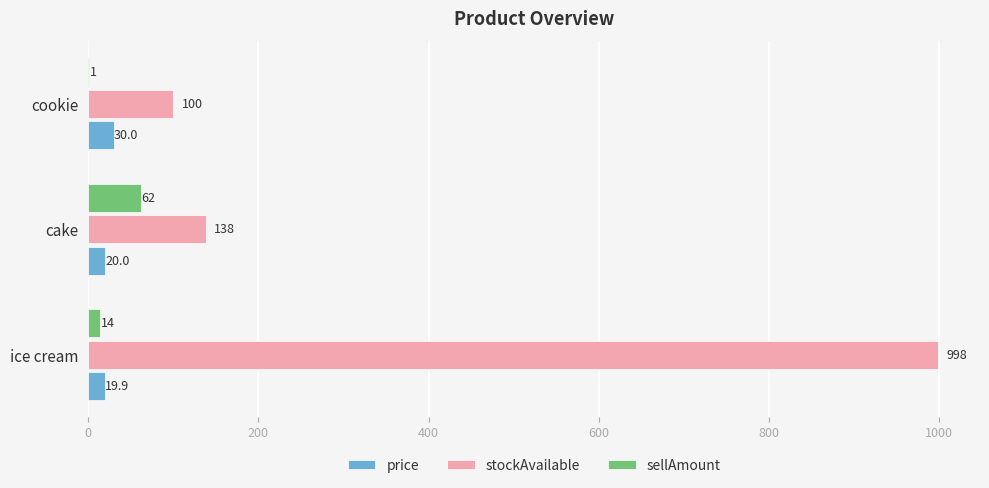

Where is stockAvailable nearest to the value 549?

cake